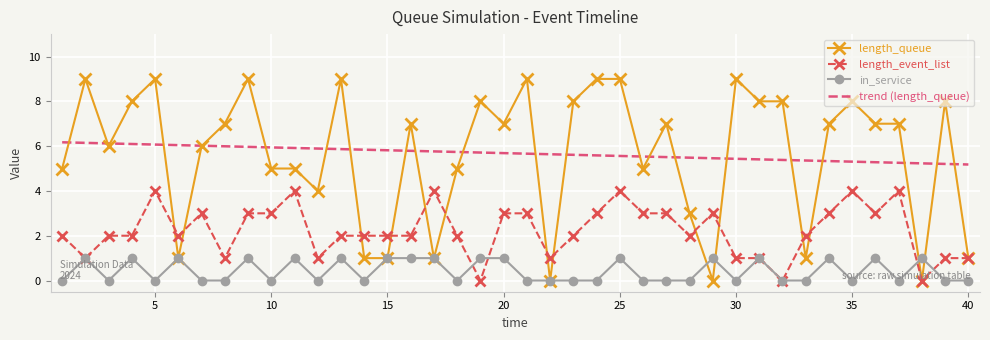

Which series has the largest range (max minus min)?

length_queue